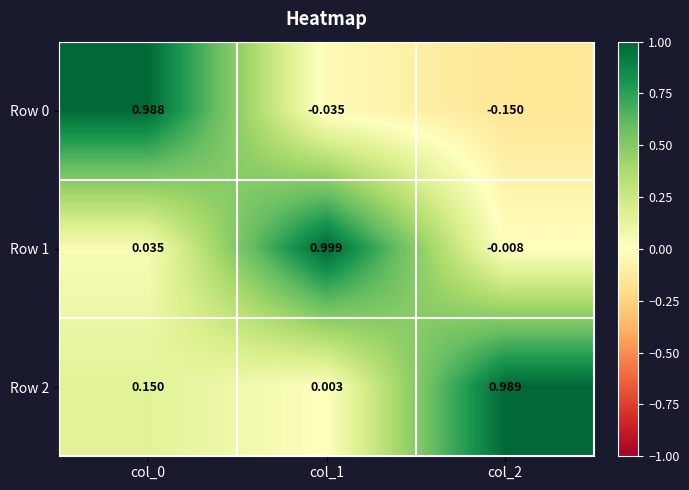

Is the value of Row 2 at col_1 greater than the value of Row 0 at col_0?

No